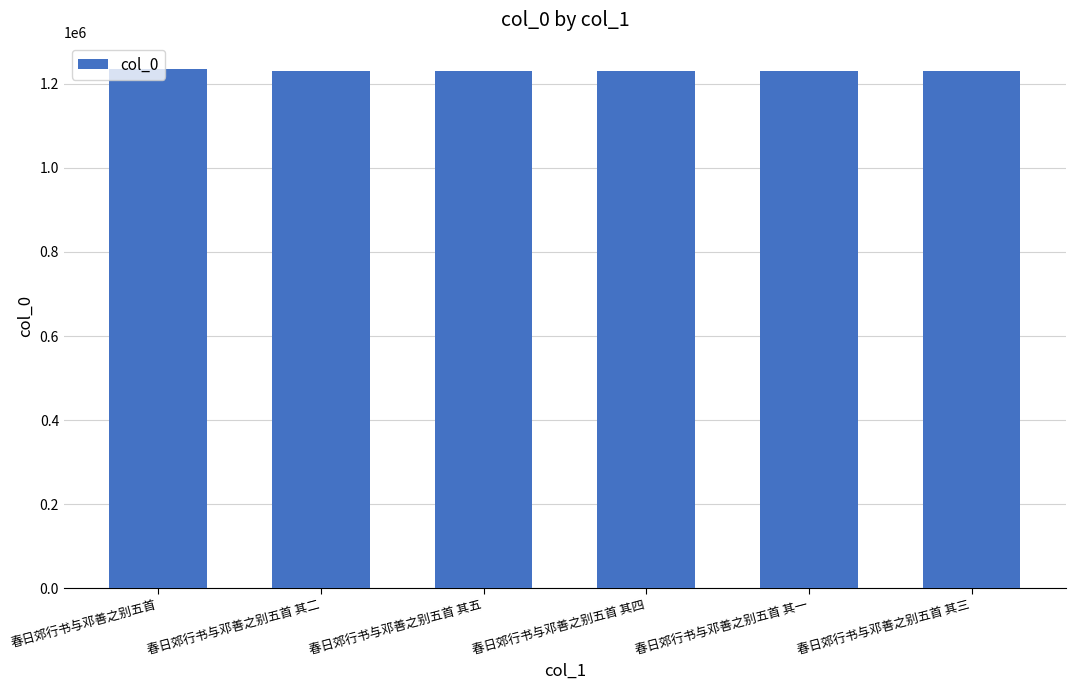

What is the minimum value shown in the chart?

1230202